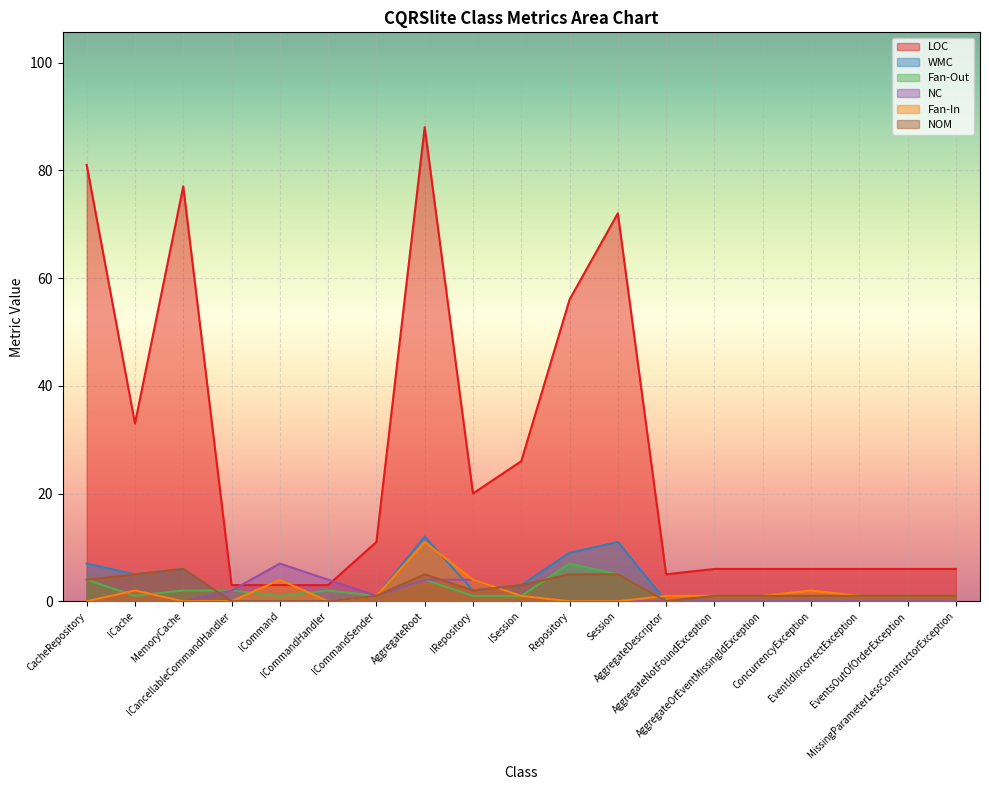

True or false: Fan-Out and NC intersect in this chart.

True